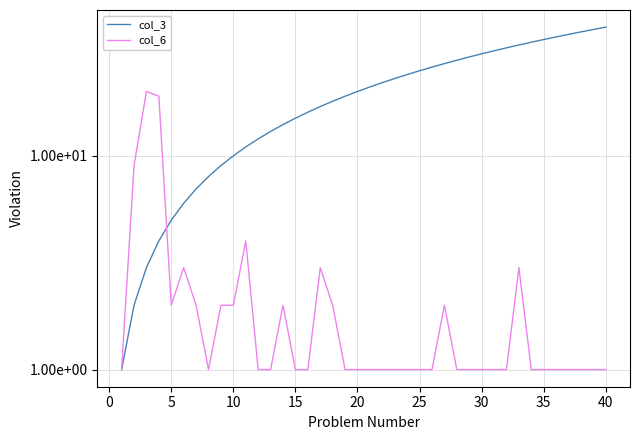

Rank the series by their average value, from highest to lowest.

col_3, col_6